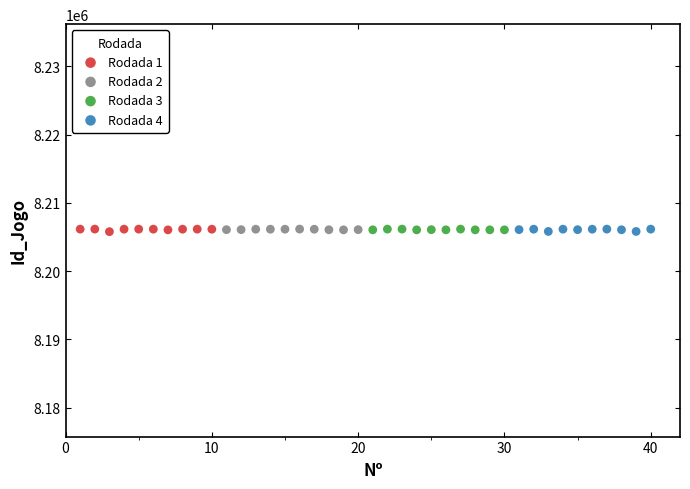

What are all the series names shown in the legend?

Rodada 1, Rodada 2, Rodada 3, Rodada 4